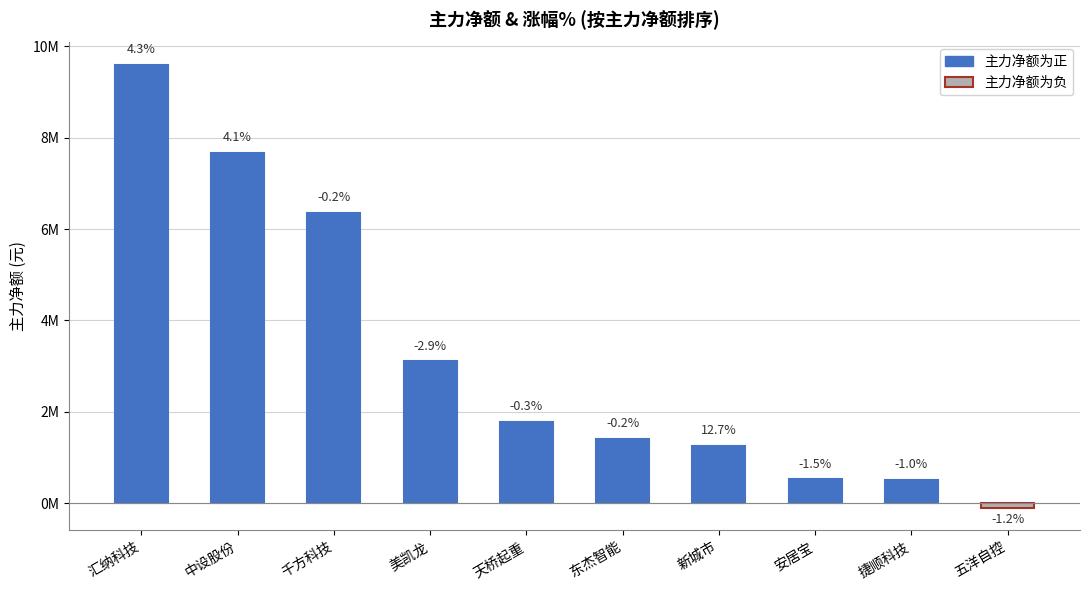

Does the chart contain any negative values?

Yes